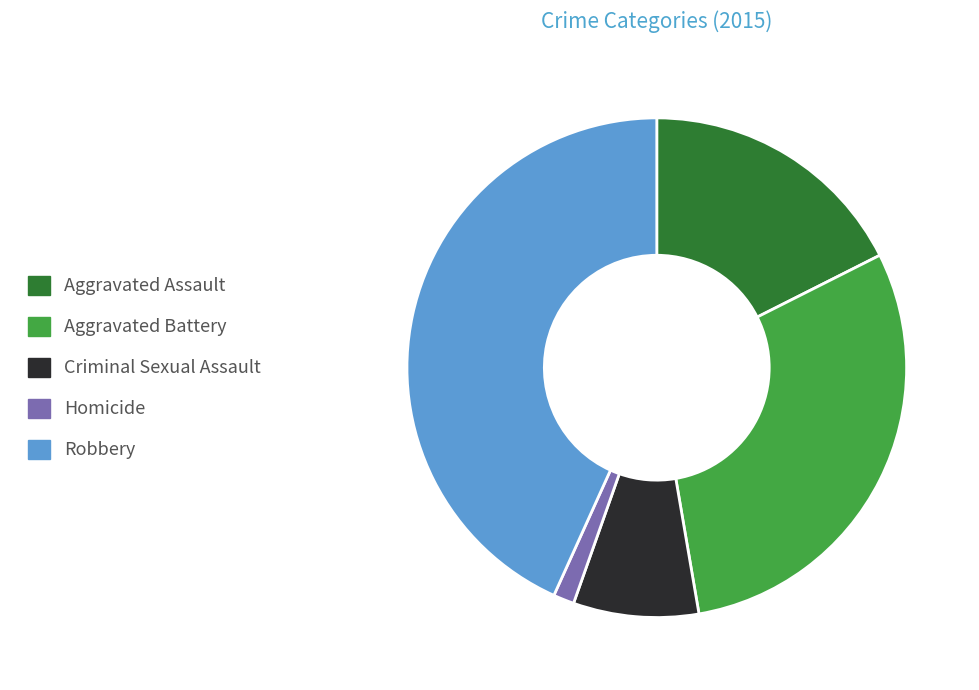

Does Aggravated Assault represent more than half of the total?

No